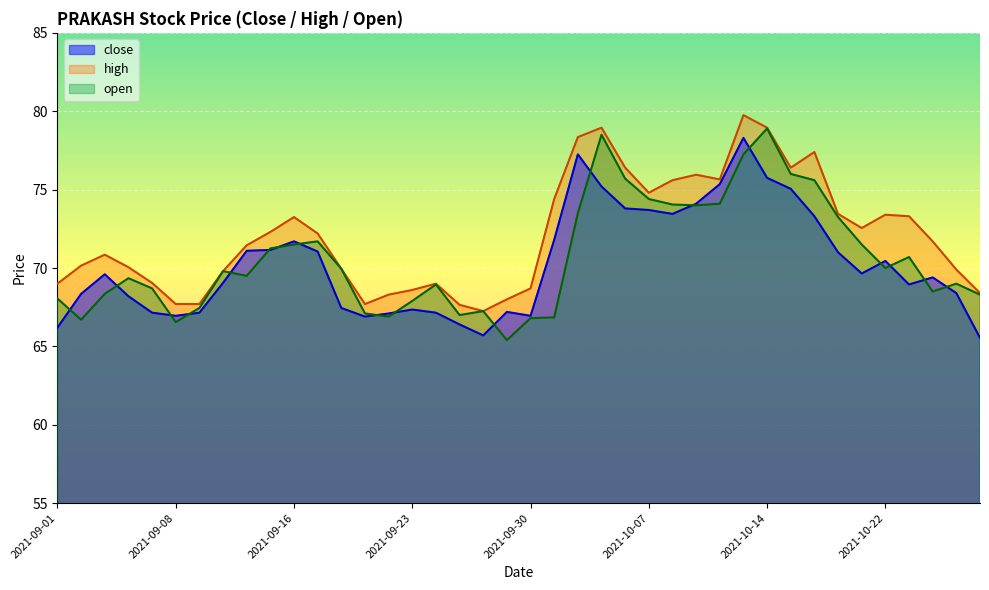

Rank the series by their maximum value, from highest to lowest.

high, open, close